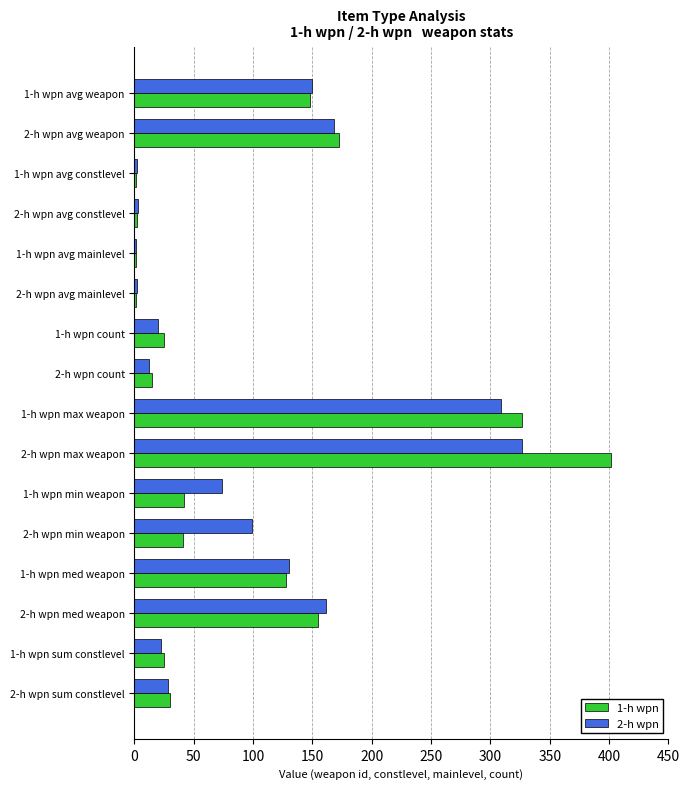

Is the value of 2-h wpn at 2-h wpn avg weapon greater than the value of 1-h wpn at 2-h wpn sum constlevel?

Yes